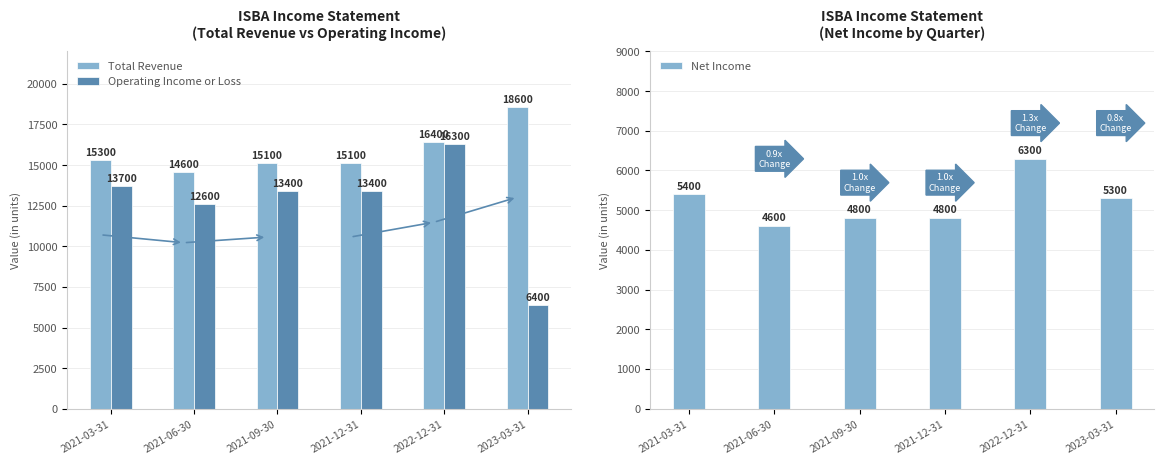

How many data points in Total Revenue are less than 15300?

3